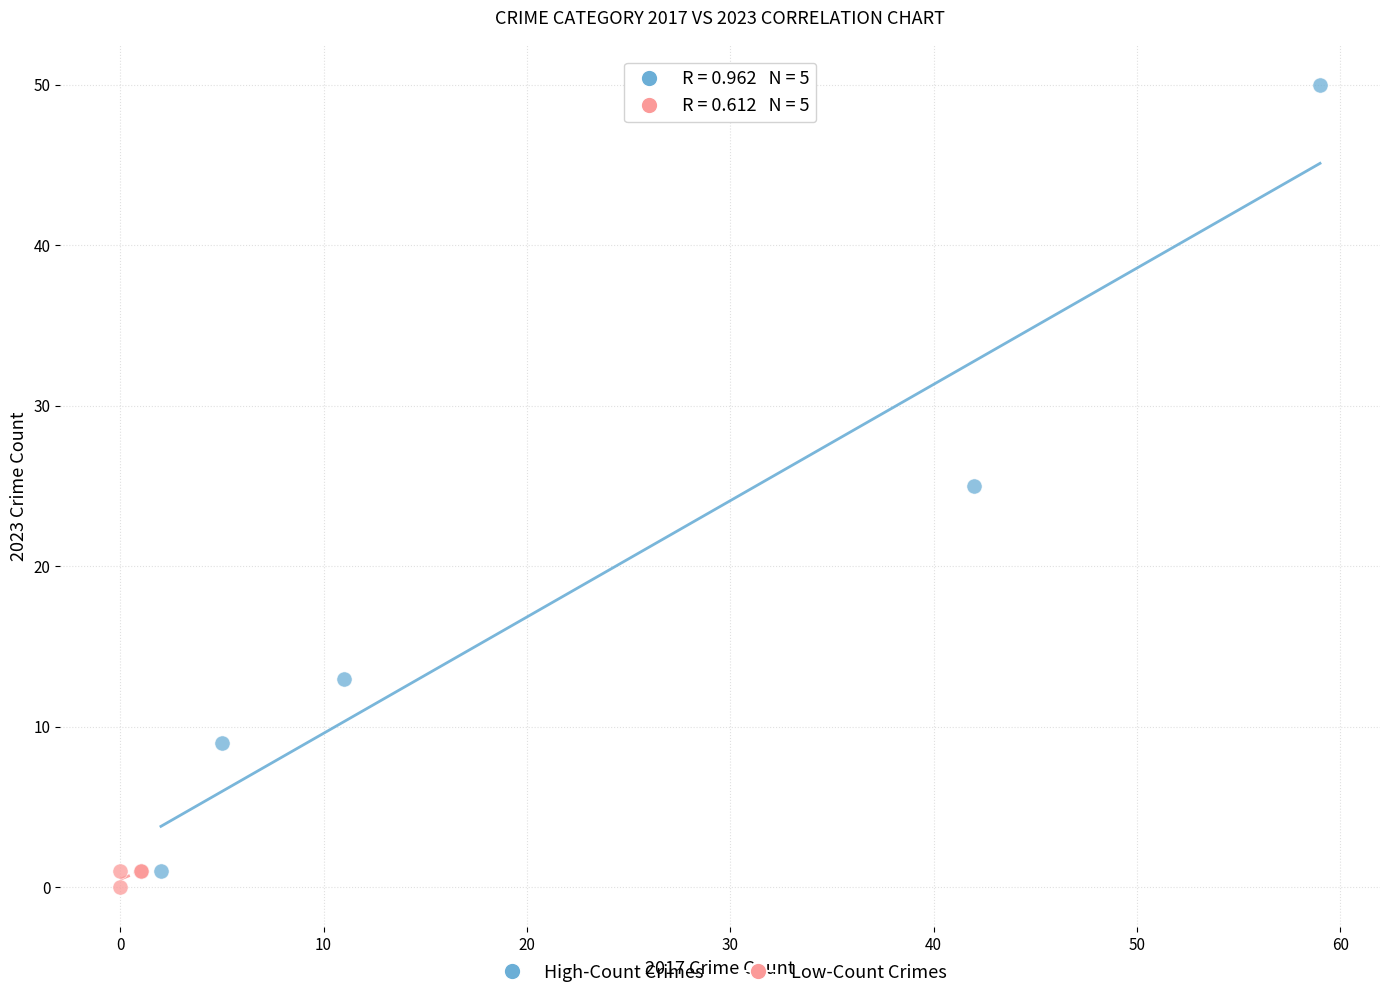

Which series contains the highest Y value?

High-Count Crimes